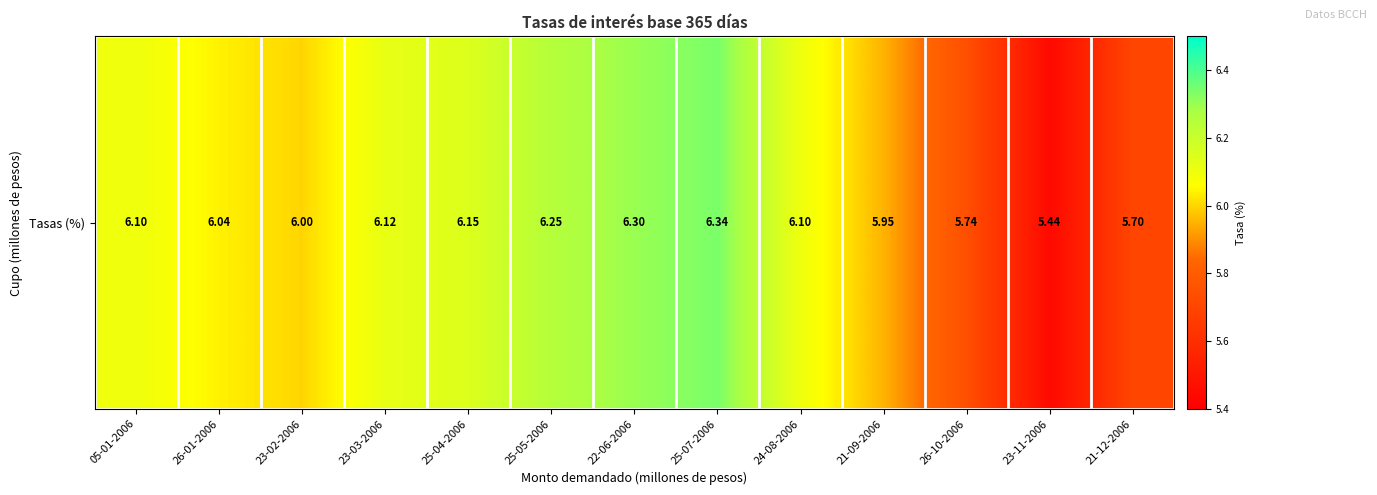

At which category does the chart reach its minimum across all series?

23-11-2006